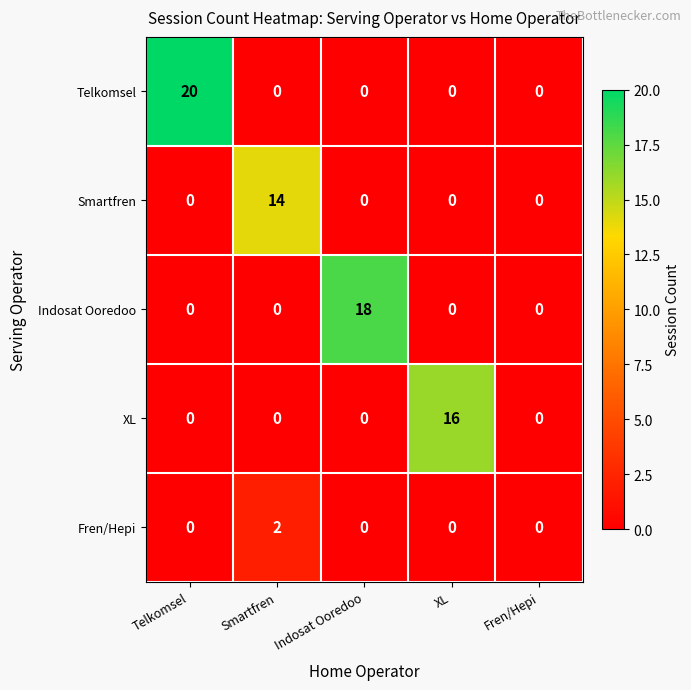

Between Smartfren and Indosat Ooredoo, which series saw the biggest shift?

Indosat Ooredoo